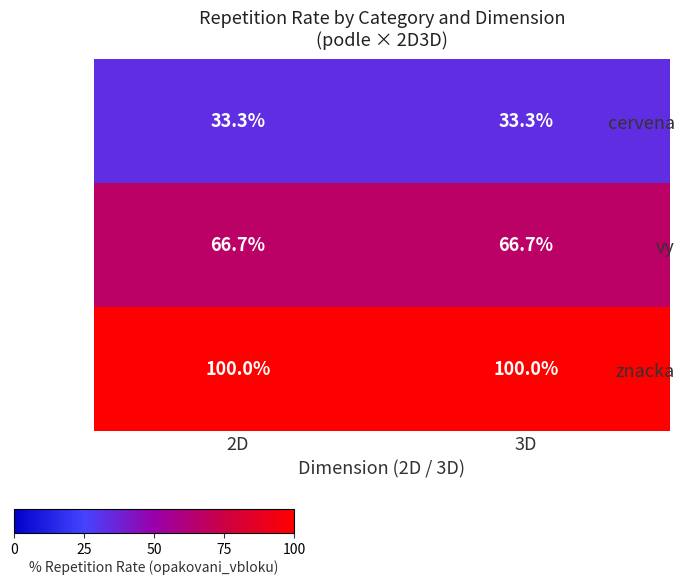

Reading left to right, extract all data points from this chart.

cervena: 33.3	33.3
vy: 66.7	66.7
znacka: 100.0	100.0